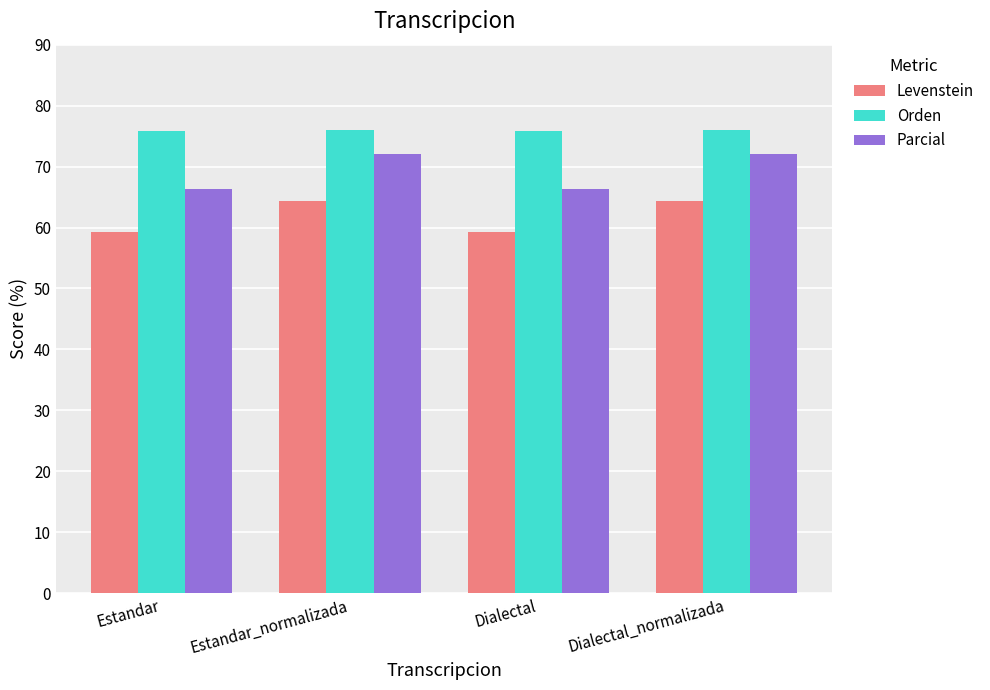

What is the total value across all series at Dialectal_normalizada?

212.5